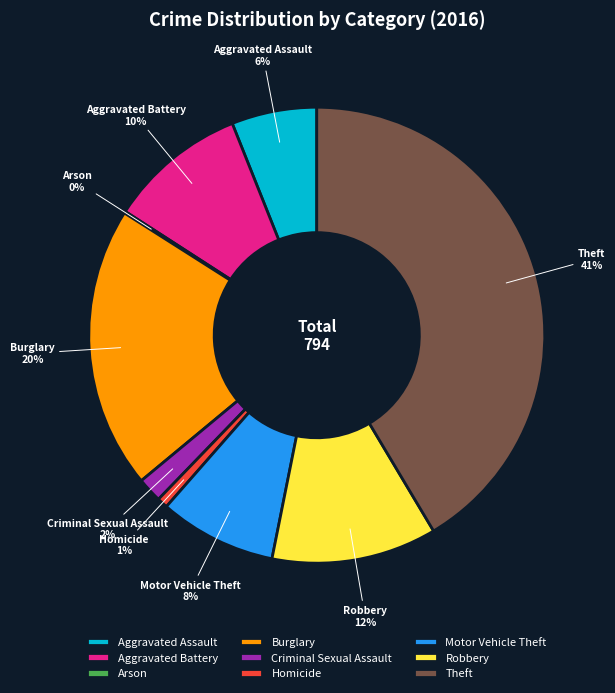

Is it true that Aggravated Assault is 6% of the pie?

True